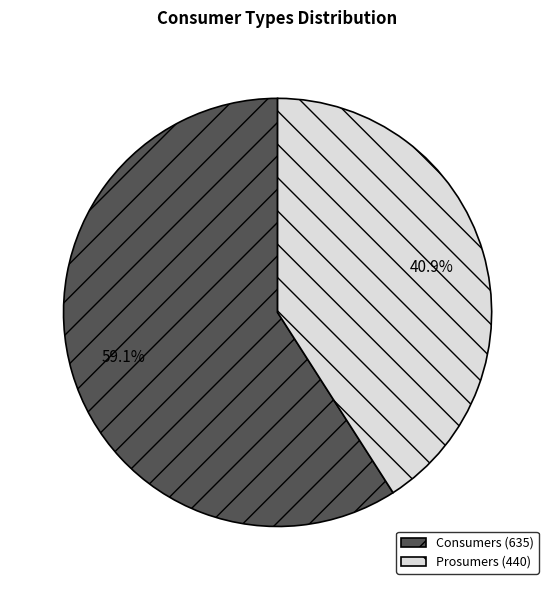

Which has a higher value, Consumers (635) or Prosumers (440)?

Consumers (635)